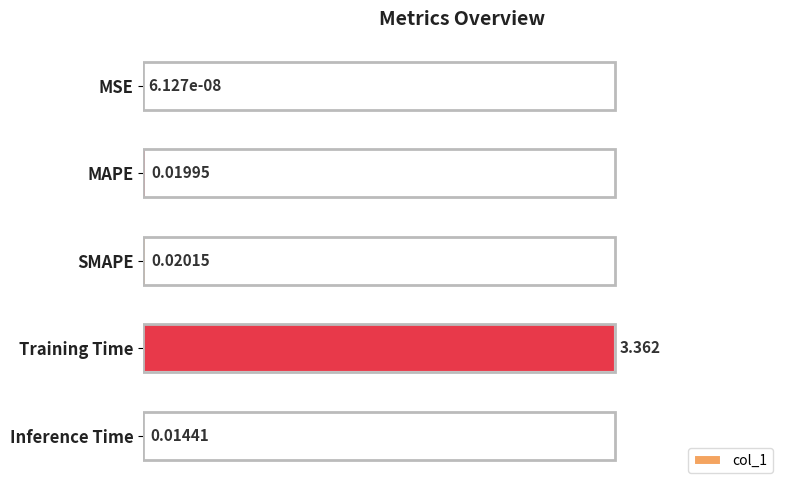

At which label is the value closest to 0?

MSE